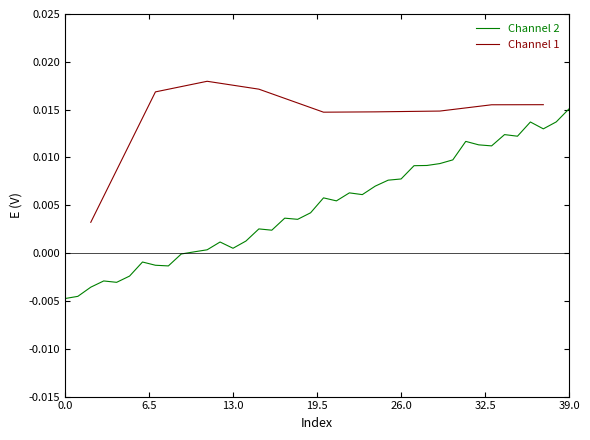

True or false: the data shows 0.0 at 13.

True